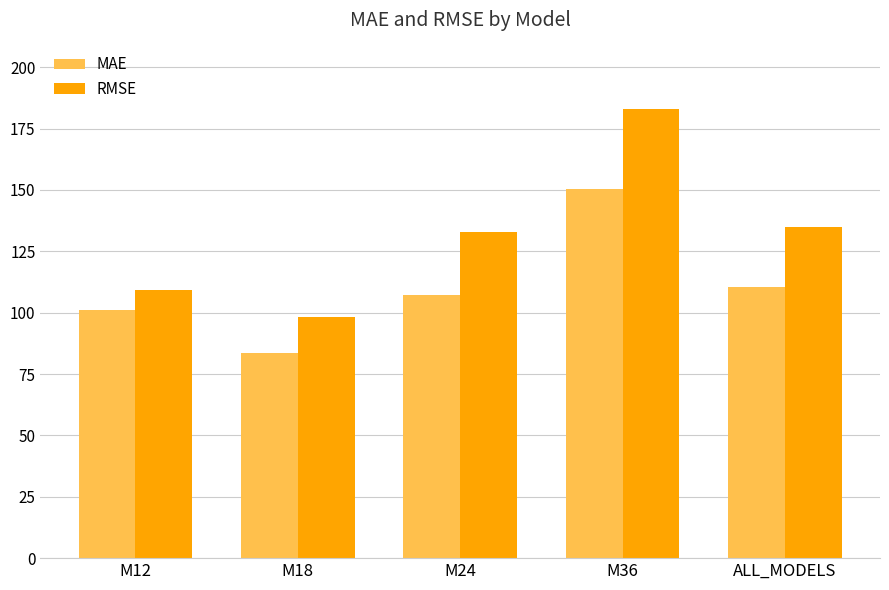

What position from the left is M24?

3